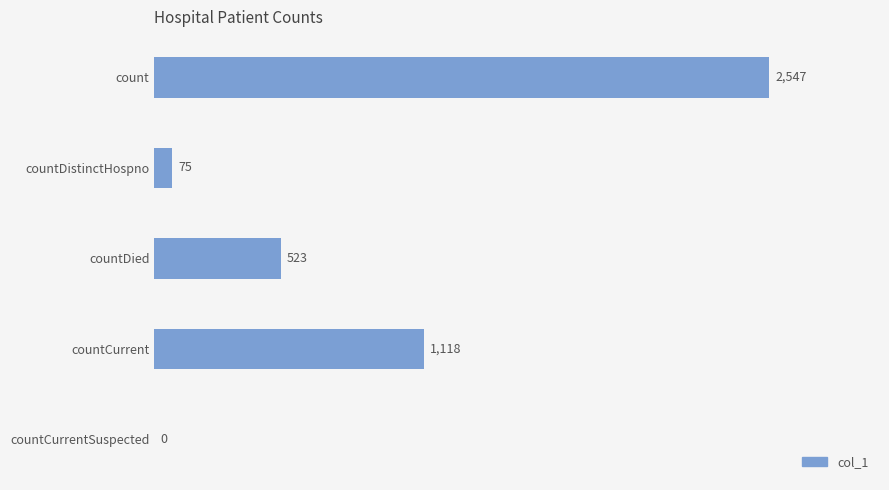

What is the sum of all values?

4263